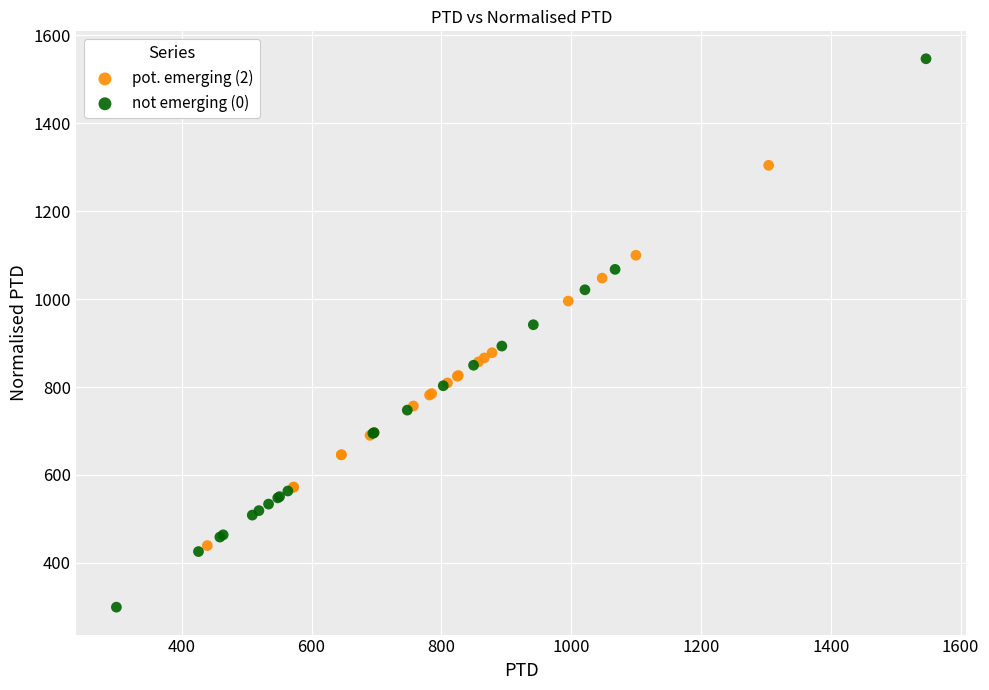

Which series contains the highest Y value?

not emerging (0)